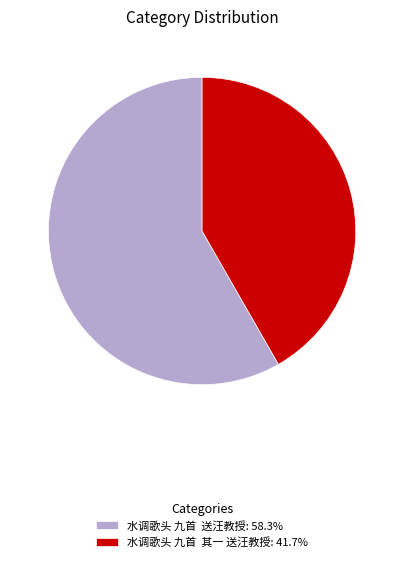

Combined, do 水调歌头 九首 送汪教授: 58.3% and 水调歌头 九首 其一 送汪教授: 41.7% account for over 50%?

Yes